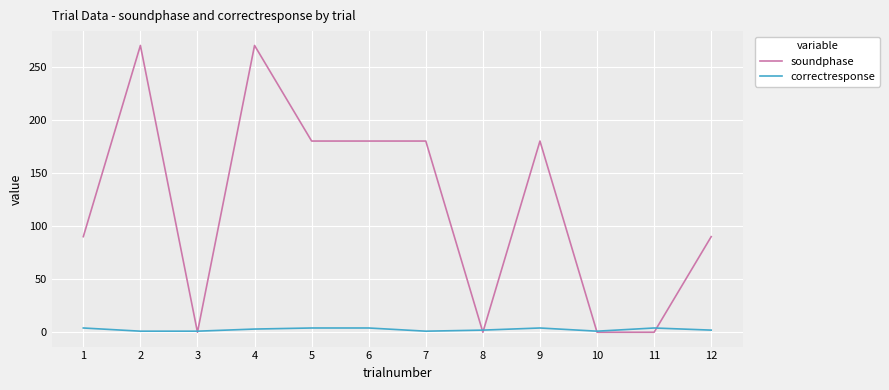

How many correctresponse values are between 1 and 4?

12